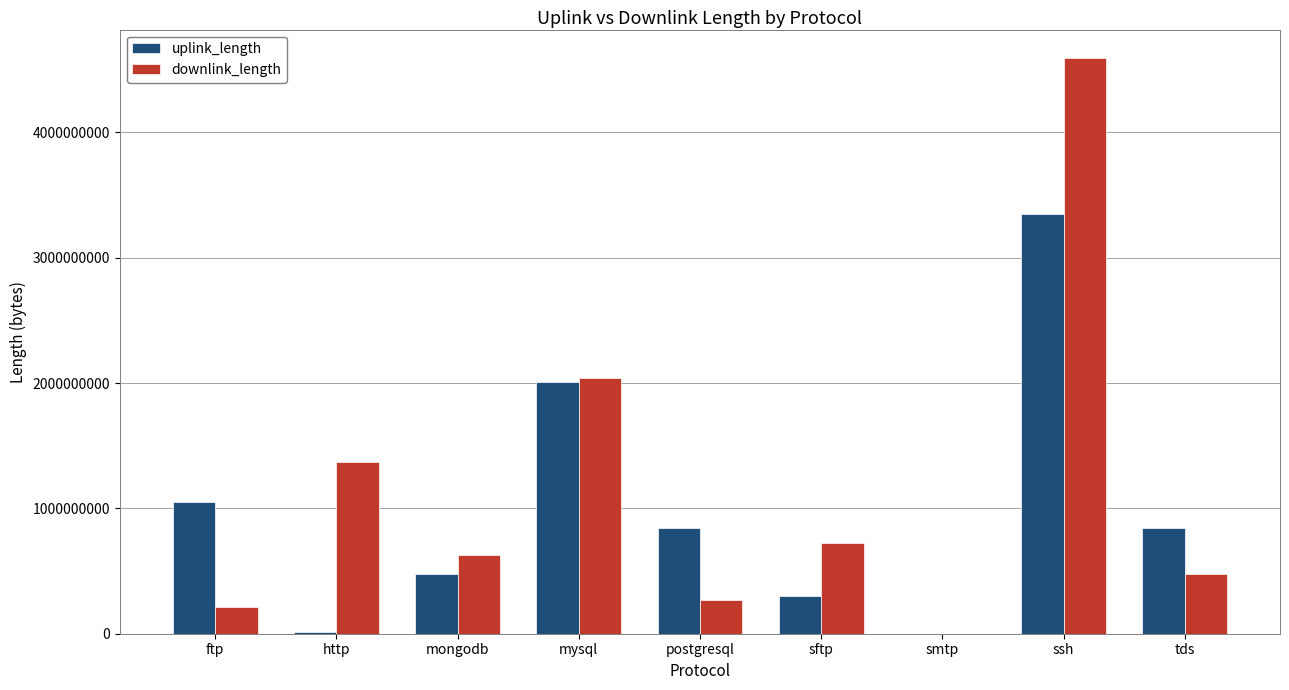

Between http and ssh, which series saw the biggest shift?

uplink_length